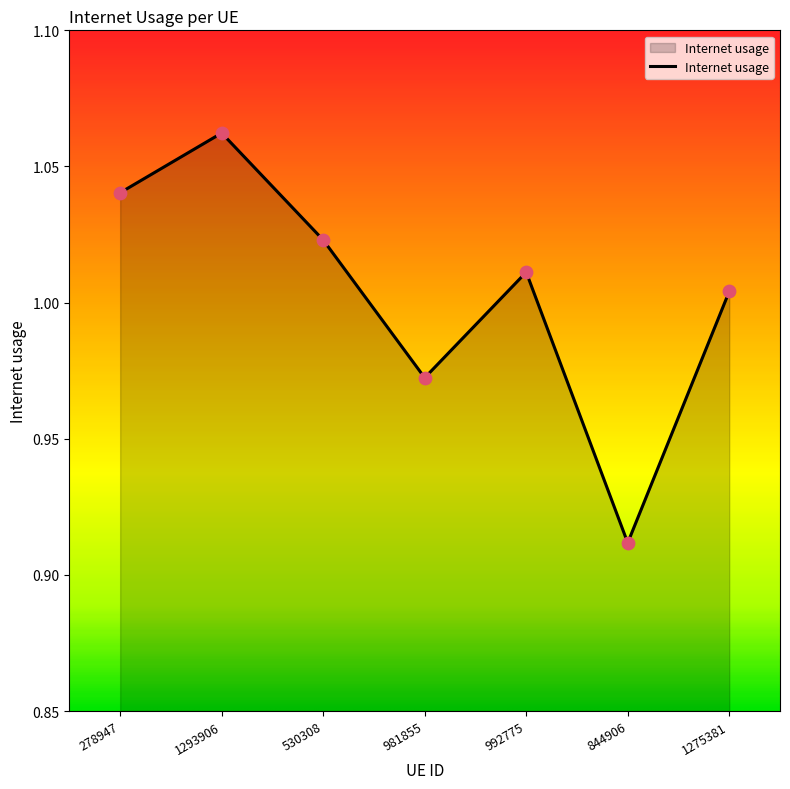

Which has a higher value, 1275381 or 992775?

992775